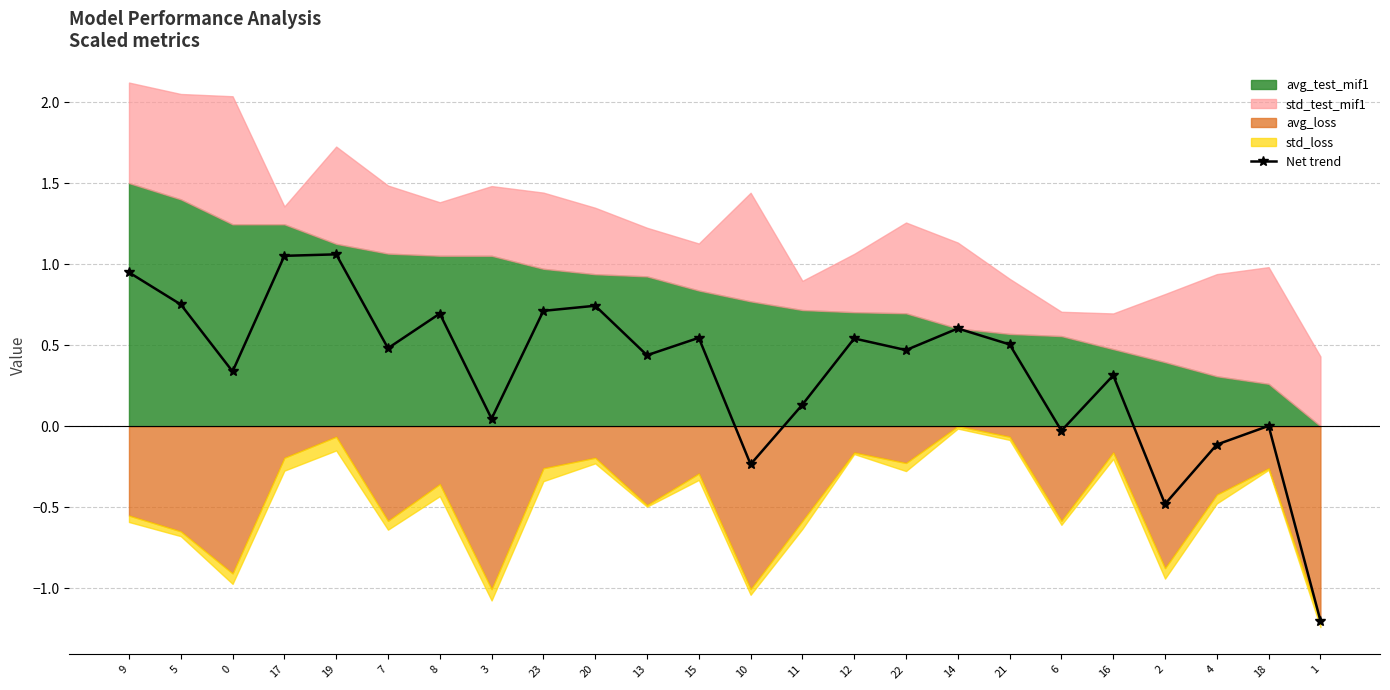

Which has a higher value, 20 or 15?

20